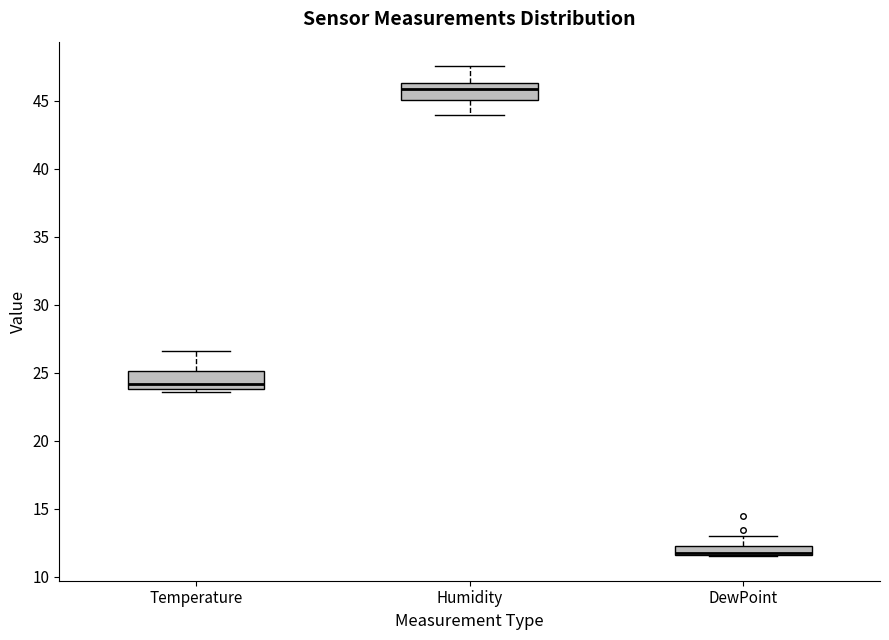

Where is the lower edge of the box for DewPoint on the y-axis? The values are not printed on the chart, so give them approximately, as read against the axis.

11.5